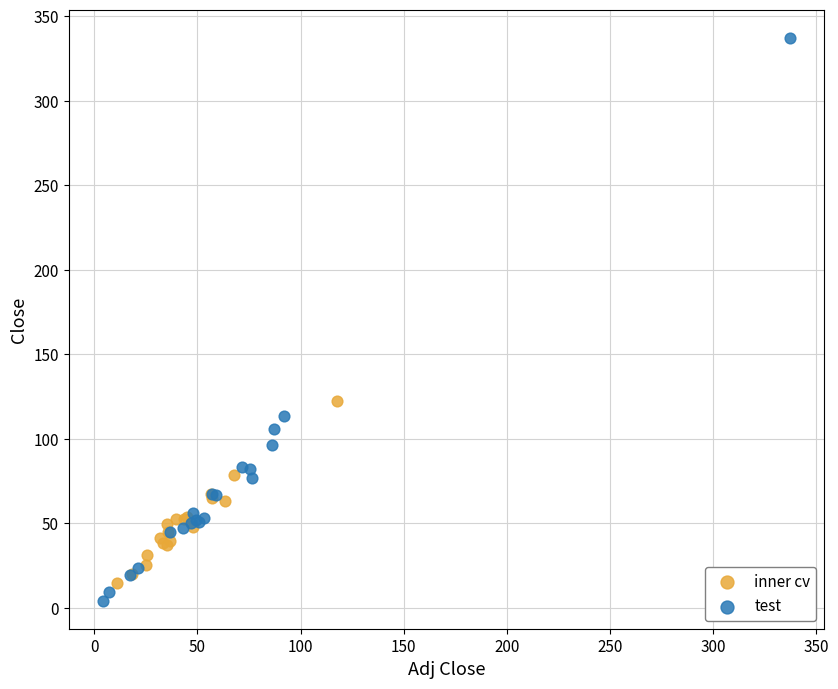

Which series reaches the minimum Y coordinate?

test